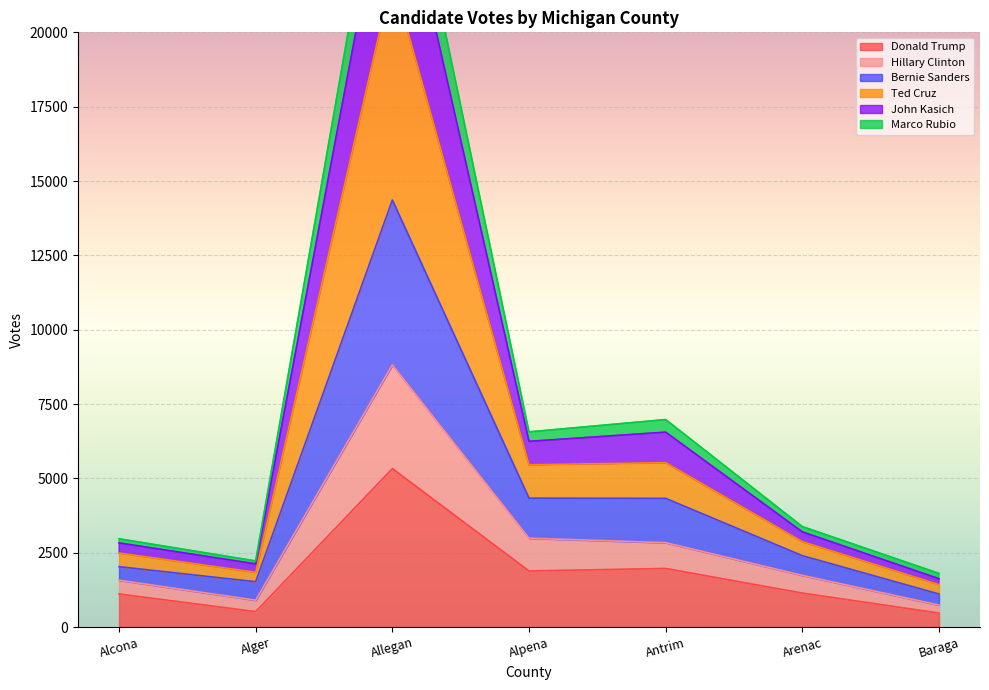

Which series has the largest range (max minus min)?

Ted Cruz